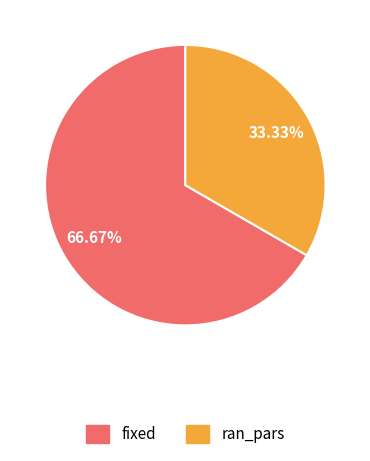

To the nearest percent, what portion does fixed represent?

67%